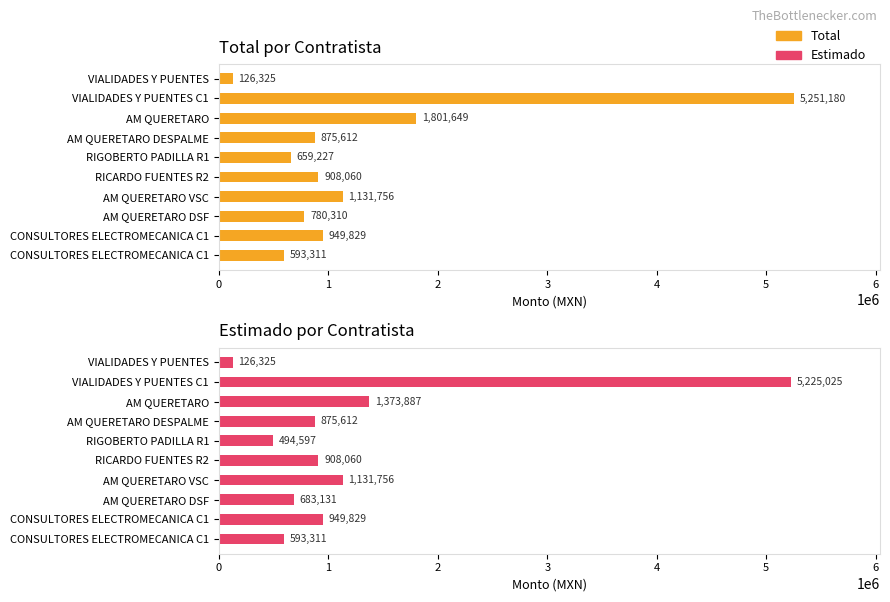

What is the sum of all Total values?

13077257.1